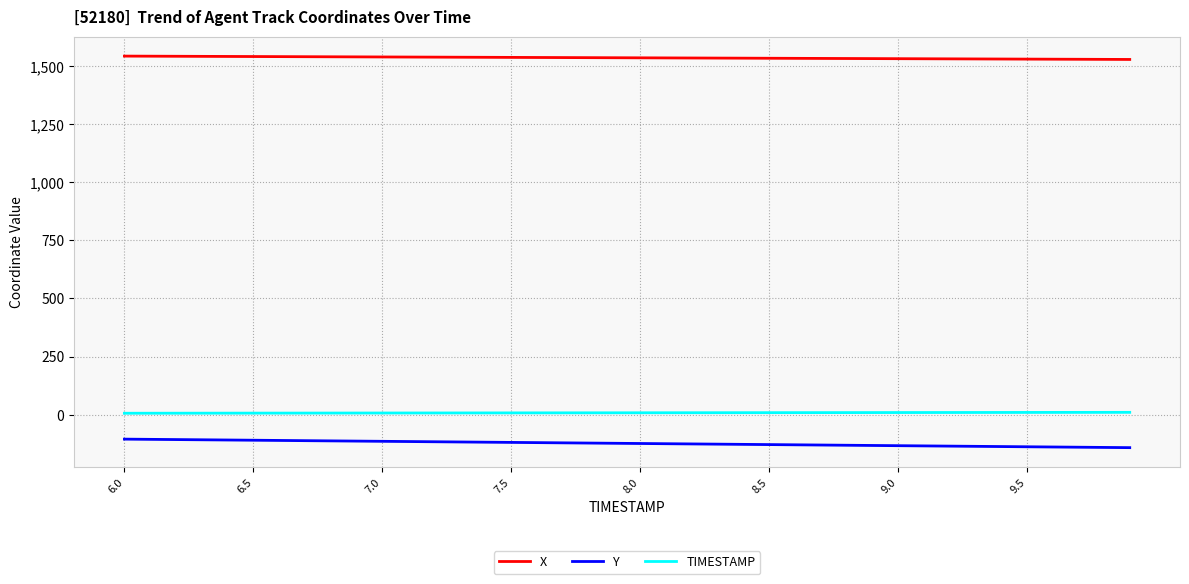

Rank the series by their maximum value, from highest to lowest.

X, TIMESTAMP, Y